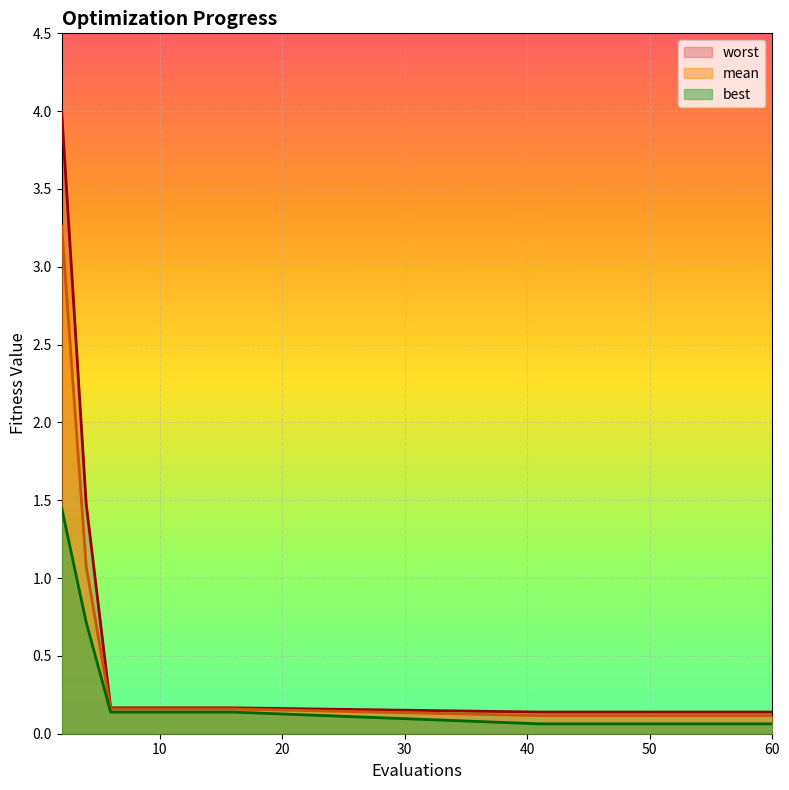

Which series changed the most between 47 and 50?

mean